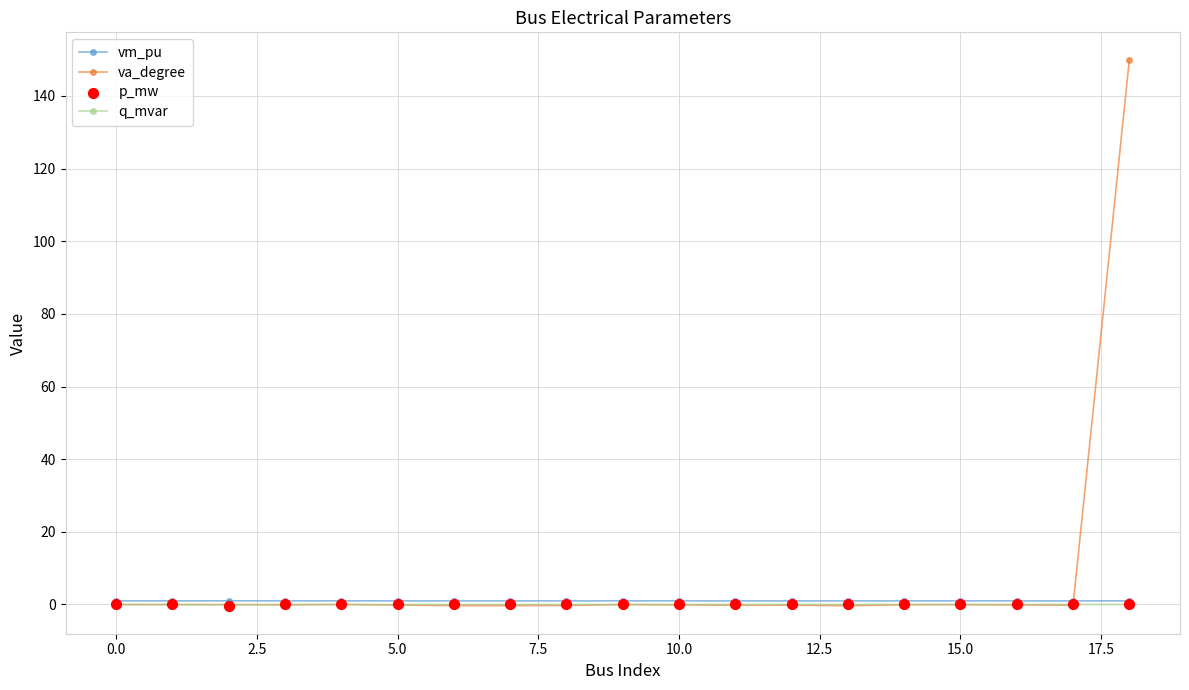

Is it true that va_degree equals -0.1 at 10.0?

True